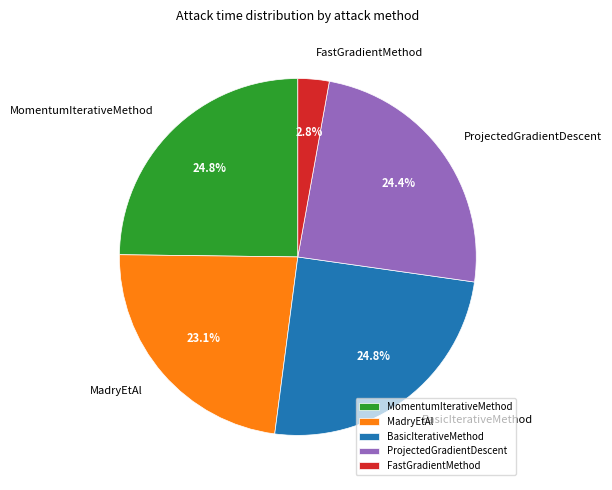

Between MomentumIterativeMethod and MadryEtAl, which is larger?

MomentumIterativeMethod